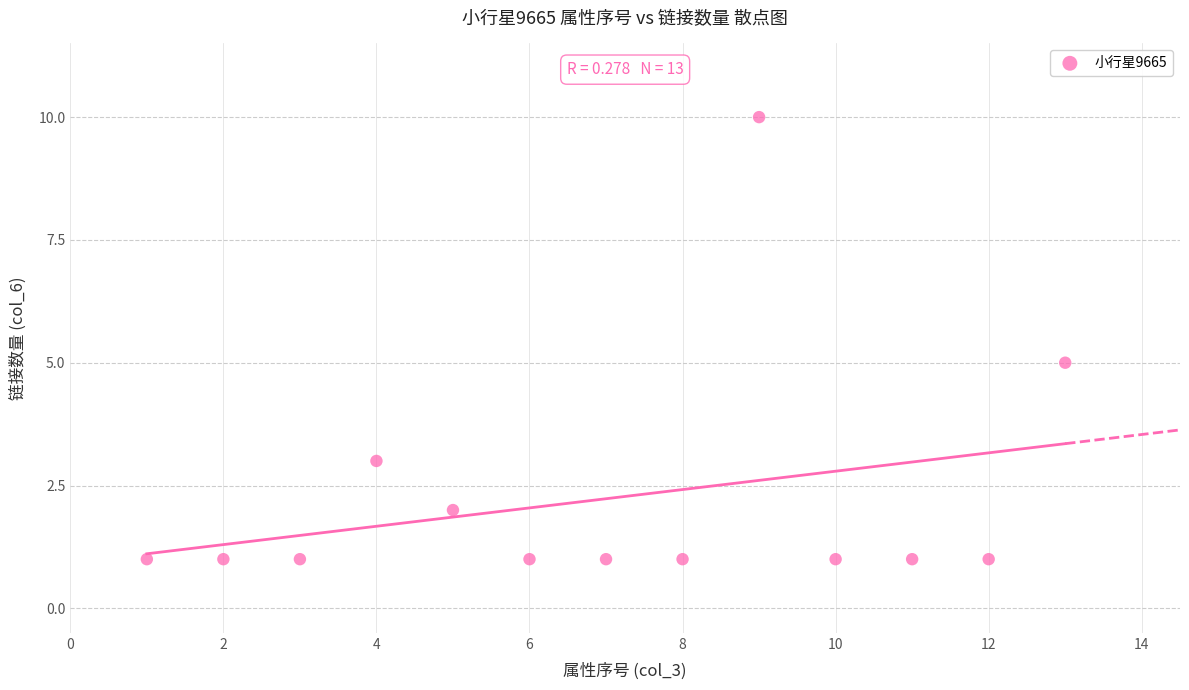

What is the range of Y values (max minus min)?

9